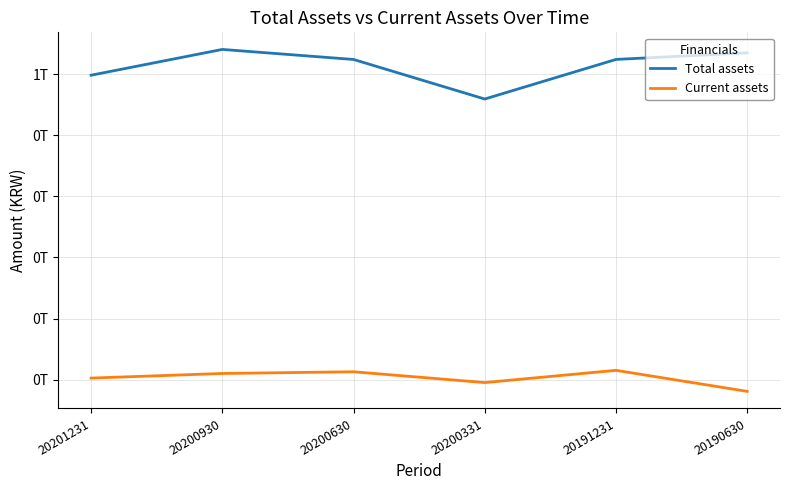

What are all the series names shown in the legend?

Total assets, Current assets